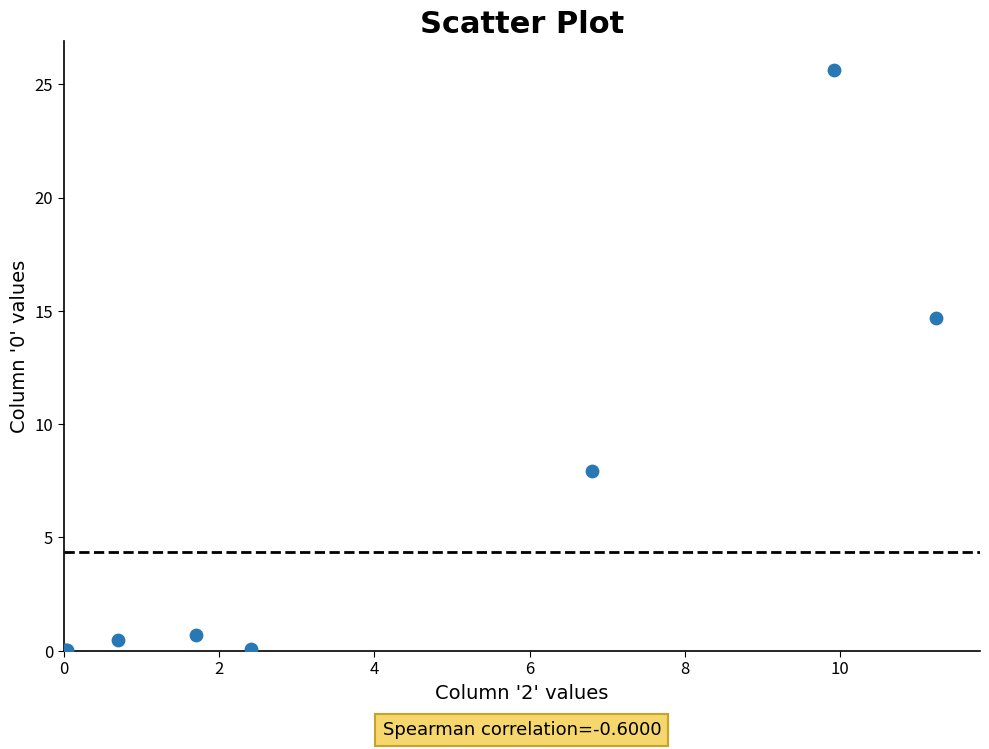

What Y value in the scatter plot is closest to 12?

14.7